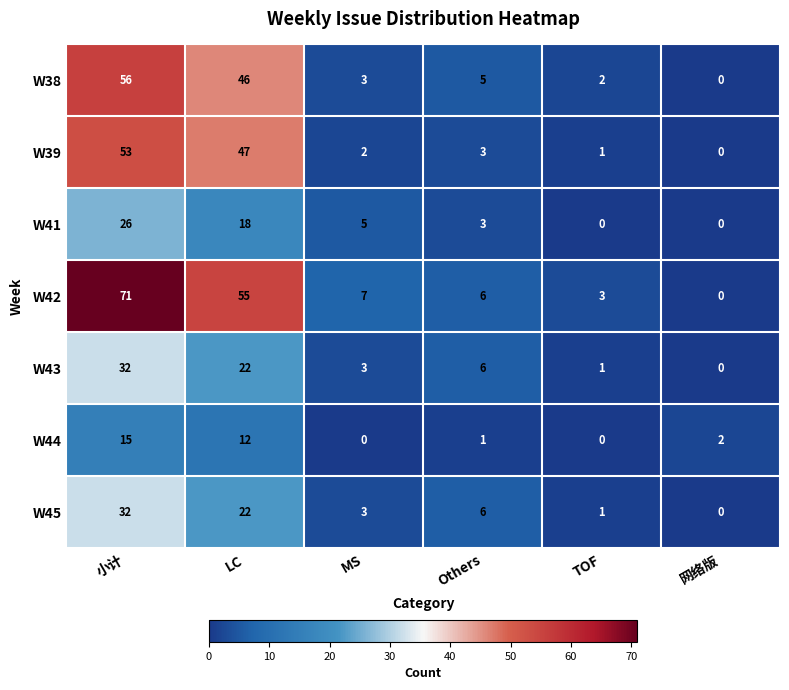

What is the highest value of the W45 series?

32